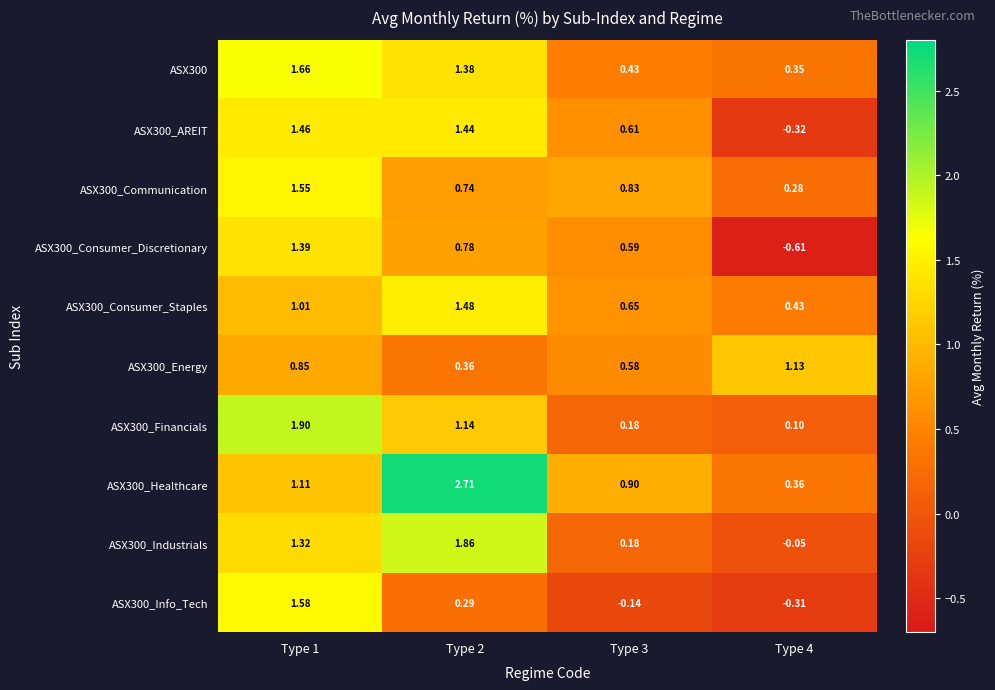

Is the value of ASX300_Consumer_Discretionary at Type 1 greater than the value of ASX300 at Type 4?

Yes